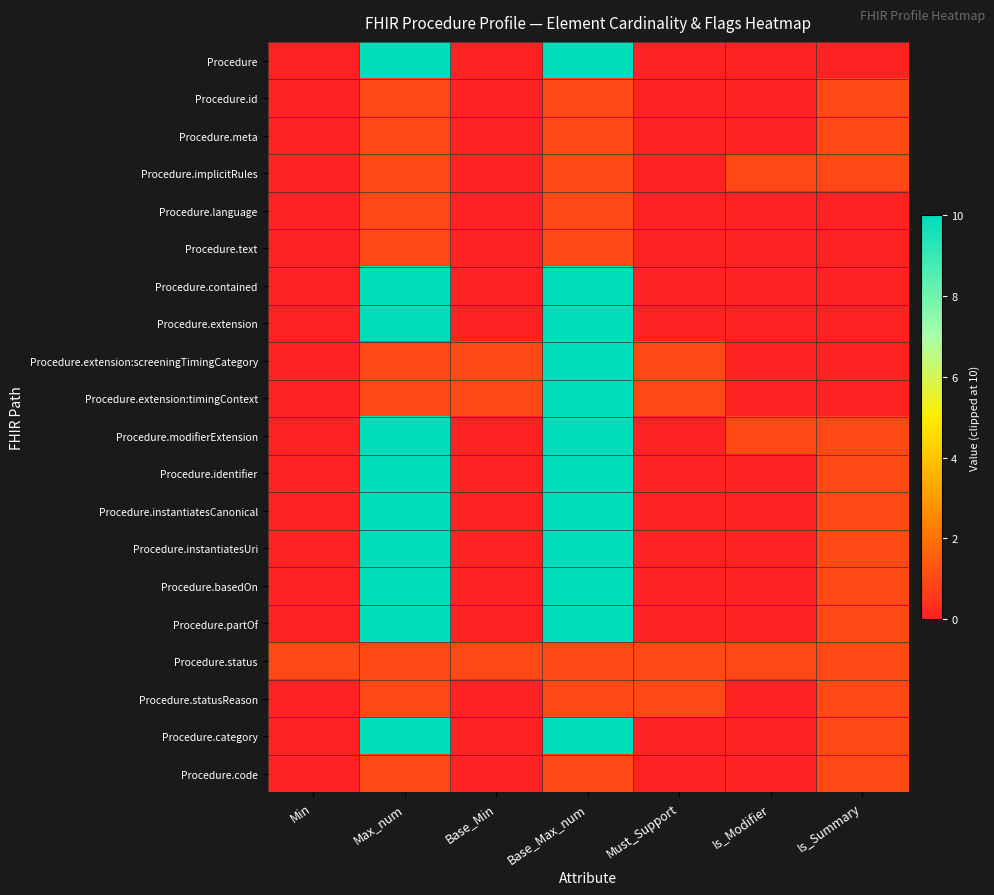

Reading left to right, extract all data points from this chart.

Procedure: Min=0	Max_num=10	Base_Min=0	Base_Max_num=10	Must_Support=0	Is_Modifier=0	Is_Summary=0
Procedure.id: Min=0	Max_num=1	Base_Min=0	Base_Max_num=1	Must_Support=0	Is_Modifier=0	Is_Summary=1
Procedure.meta: Min=0	Max_num=1	Base_Min=0	Base_Max_num=1	Must_Support=0	Is_Modifier=0	Is_Summary=1
Procedure.implicitRules: Min=0	Max_num=1	Base_Min=0	Base_Max_num=1	Must_Support=0	Is_Modifier=1	Is_Summary=1
Procedure.language: Min=0	Max_num=1	Base_Min=0	Base_Max_num=1	Must_Support=0	Is_Modifier=0	Is_Summary=0
Procedure.text: Min=0	Max_num=1	Base_Min=0	Base_Max_num=1	Must_Support=0	Is_Modifier=0	Is_Summary=0
Procedure.contained: Min=0	Max_num=10	Base_Min=0	Base_Max_num=10	Must_Support=0	Is_Modifier=0	Is_Summary=0
Procedure.extension: Min=0	Max_num=10	Base_Min=0	Base_Max_num=10	Must_Support=0	Is_Modifier=0	Is_Summary=0
Procedure.extension:screeningTimingCategory: Min=0	Max_num=1	Base_Min=1	Base_Max_num=10	Must_Support=1	Is_Modifier=0	Is_Summary=0
Procedure.extension:timingContext: Min=0	Max_num=1	Base_Min=1	Base_Max_num=10	Must_Support=1	Is_Modifier=0	Is_Summary=0
Procedure.modifierExtension: Min=0	Max_num=10	Base_Min=0	Base_Max_num=10	Must_Support=0	Is_Modifier=1	Is_Summary=1
Procedure.identifier: Min=0	Max_num=10	Base_Min=0	Base_Max_num=10	Must_Support=0	Is_Modifier=0	Is_Summary=1
Procedure.instantiatesCanonical: Min=0	Max_num=10	Base_Min=0	Base_Max_num=10	Must_Support=0	Is_Modifier=0	Is_Summary=1
Procedure.instantiatesUri: Min=0	Max_num=10	Base_Min=0	Base_Max_num=10	Must_Support=0	Is_Modifier=0	Is_Summary=1
Procedure.basedOn: Min=0	Max_num=10	Base_Min=0	Base_Max_num=10	Must_Support=0	Is_Modifier=0	Is_Summary=1
Procedure.partOf: Min=0	Max_num=10	Base_Min=0	Base_Max_num=10	Must_Support=0	Is_Modifier=0	Is_Summary=1
Procedure.status: Min=1	Max_num=1	Base_Min=1	Base_Max_num=1	Must_Support=1	Is_Modifier=1	Is_Summary=1
Procedure.statusReason: Min=0	Max_num=1	Base_Min=0	Base_Max_num=1	Must_Support=1	Is_Modifier=0	Is_Summary=1
Procedure.category: Min=0	Max_num=10	Base_Min=0	Base_Max_num=10	Must_Support=0	Is_Modifier=0	Is_Summary=1
Procedure.code: Min=0	Max_num=1	Base_Min=0	Base_Max_num=1	Must_Support=0	Is_Modifier=0	Is_Summary=1